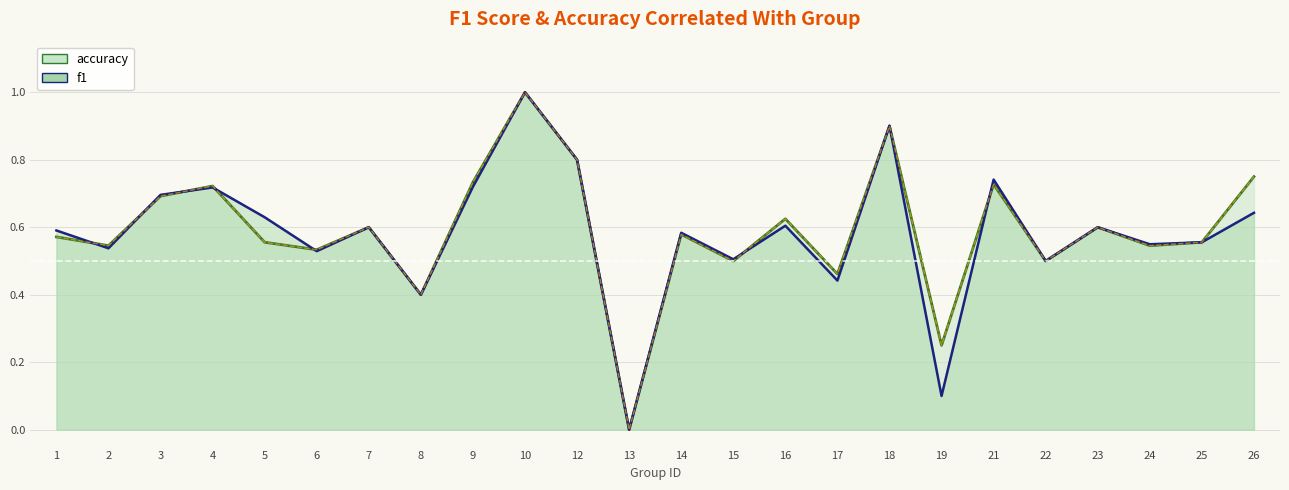

How many series are shown in this chart?

2